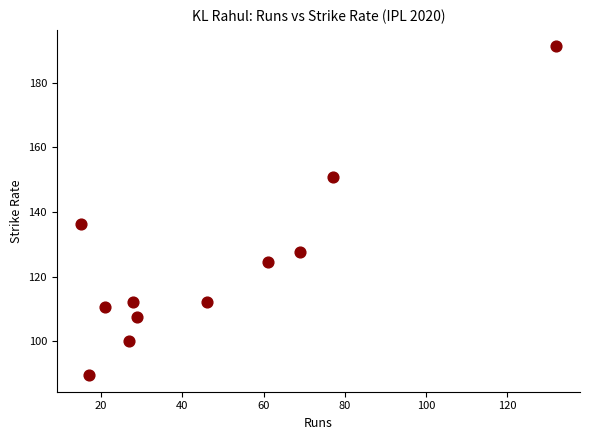

What is the range of Y values (max minus min)?

101.8